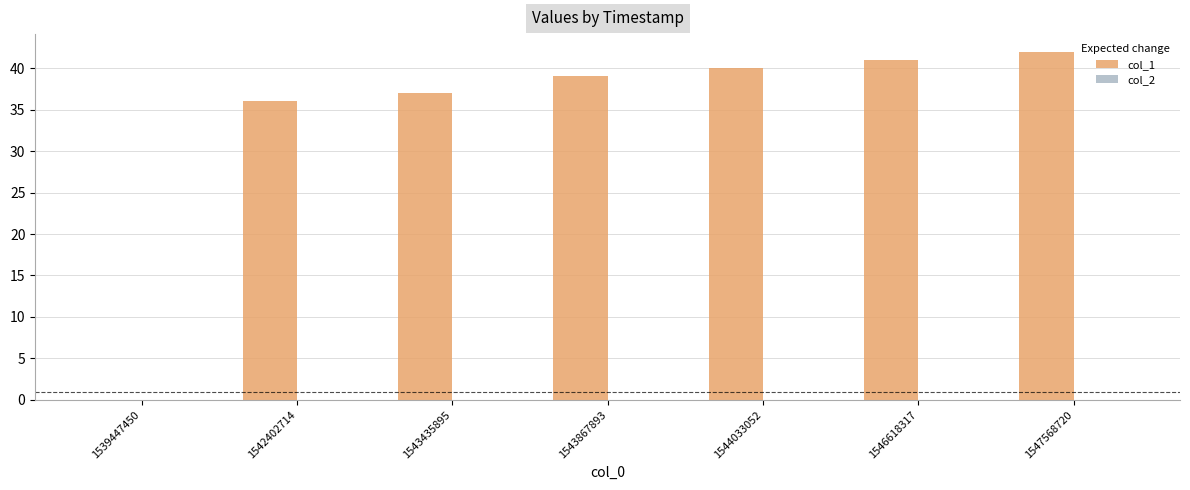

Reading right to left, what are all the values shown in this chart?

1547568720=42	1546618317=41	1544033052=40	1543867893=39	1543435895=37	1542402714=36	1539447450=0